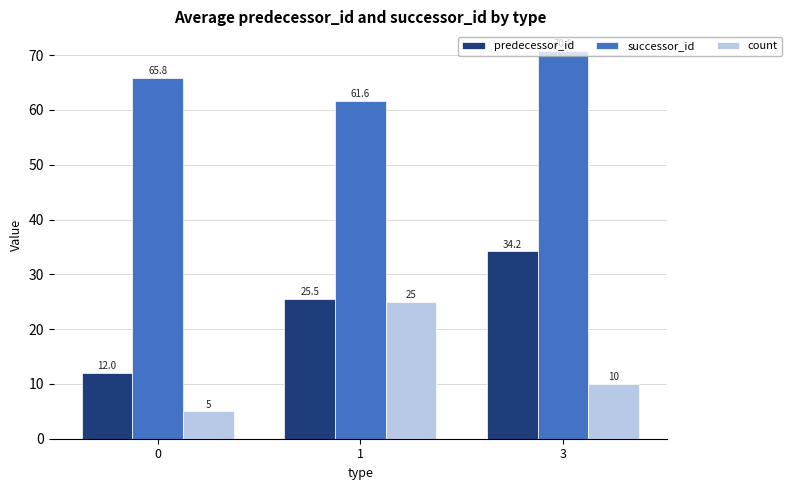

What is the value of the predecessor_id bar at the 3rd from the left?

34.2